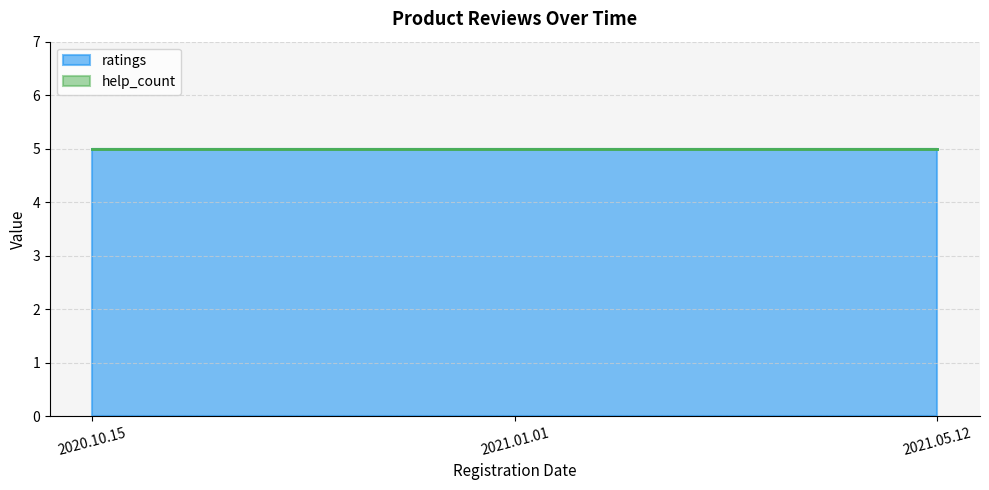

List the series in order of their overall mean, lowest first.

help_count, ratings